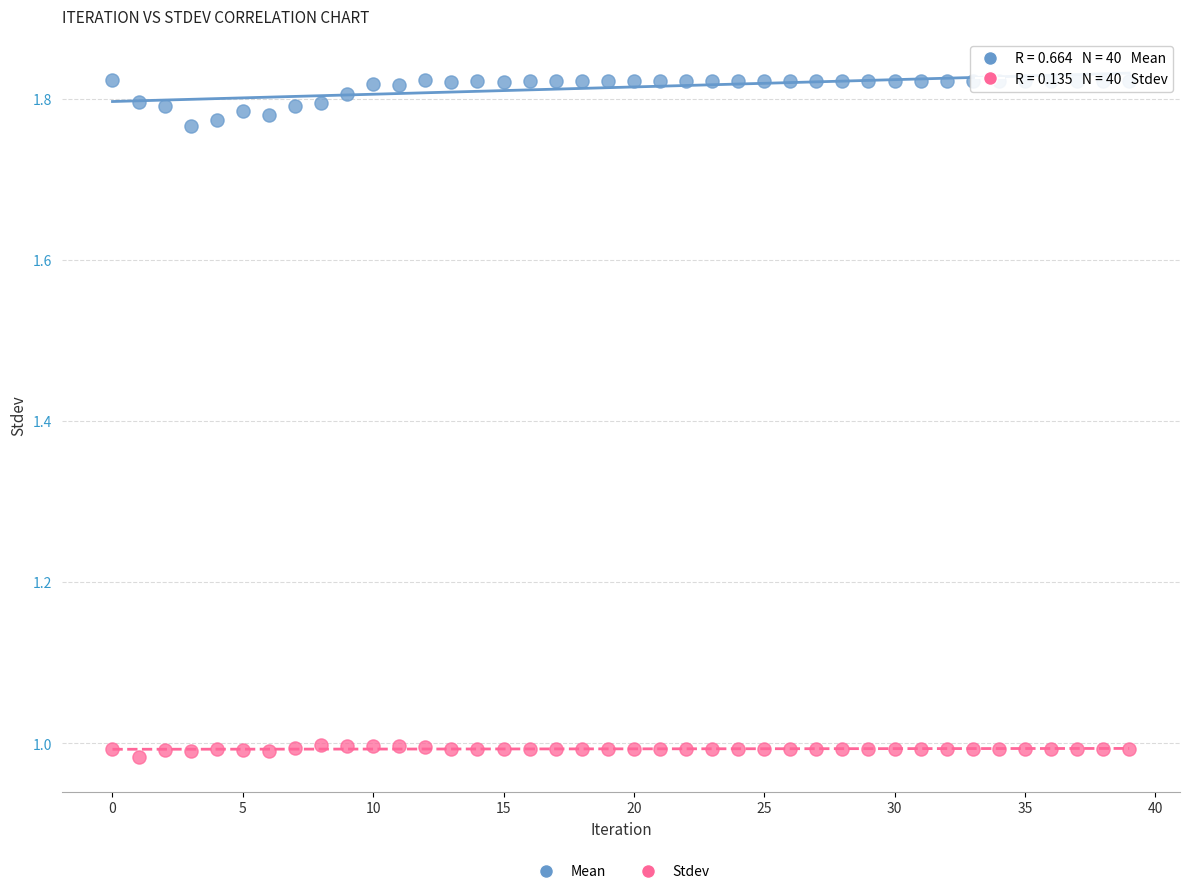

Which series reaches the maximum Y coordinate?

Mean